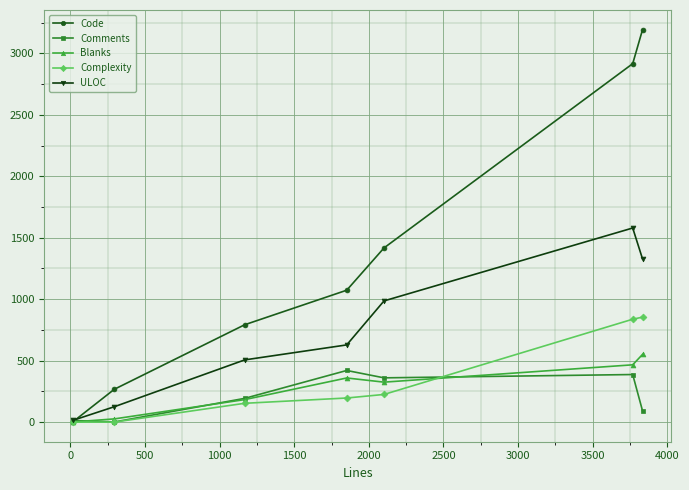

Rank the series by their maximum value, from highest to lowest.

Code, ULOC, Complexity, Blanks, Comments